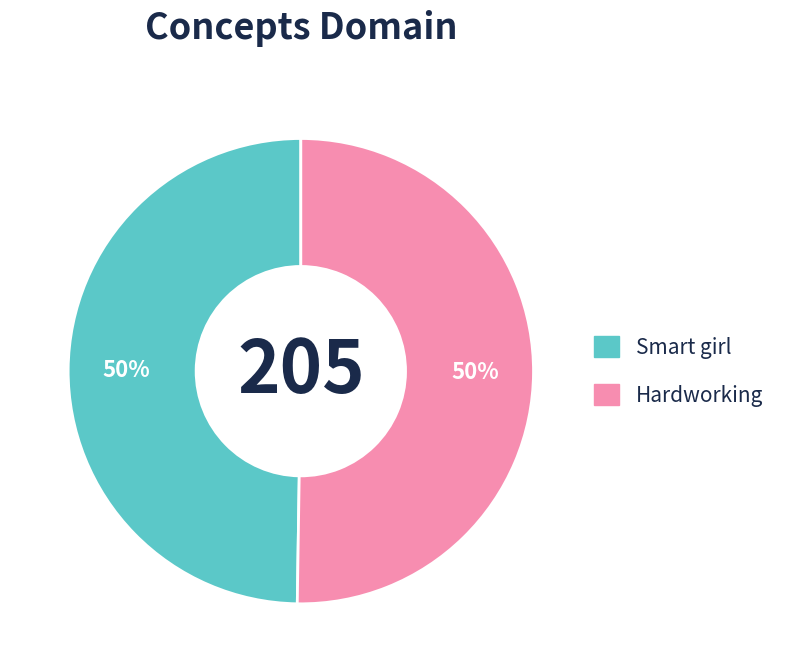

To the nearest percent, what is the combined percentage of Hardworking and Smart girl?

100%